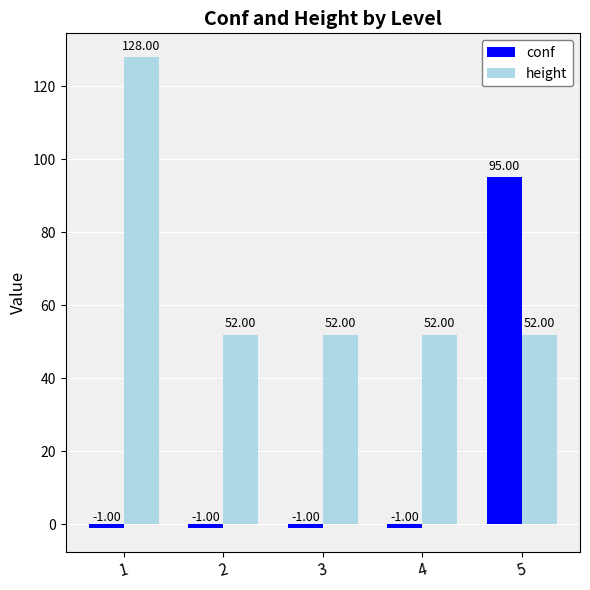

Is the value of conf at 5 greater than the value of height at 1?

No